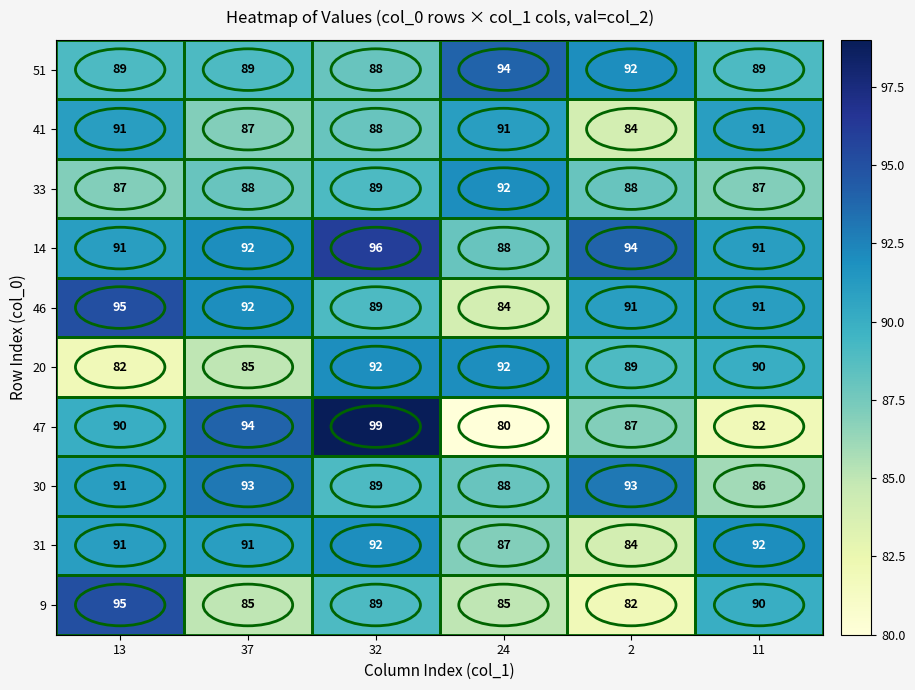

What is the maximum value shown in the chart?

99